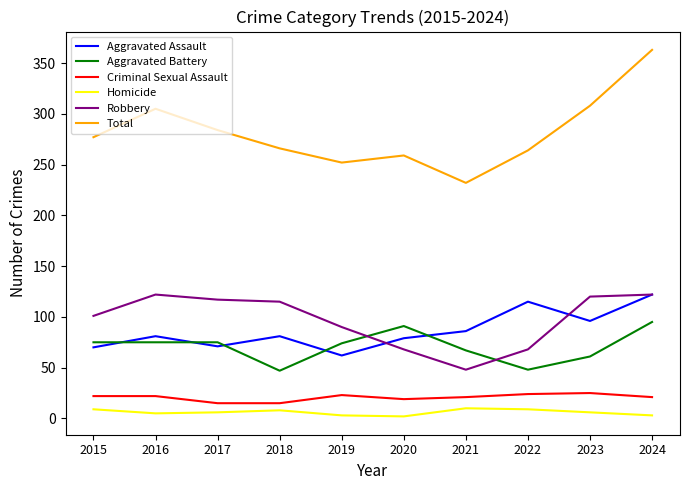

Rank the series at 2023 from highest to lowest value.

Total, Robbery, Aggravated Assault, Aggravated Battery, Criminal Sexual Assault, Homicide